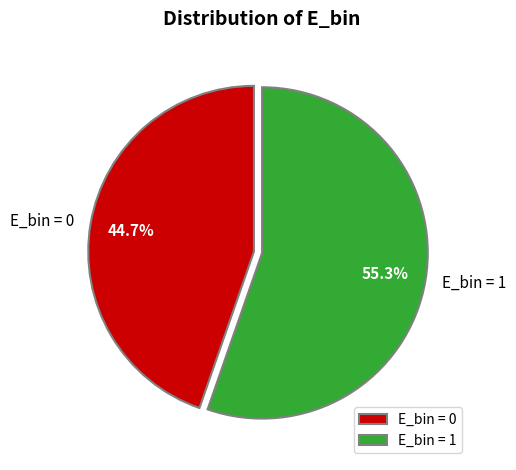

The E_bin = 1 slice represents 99% of the pie. True or false?

False